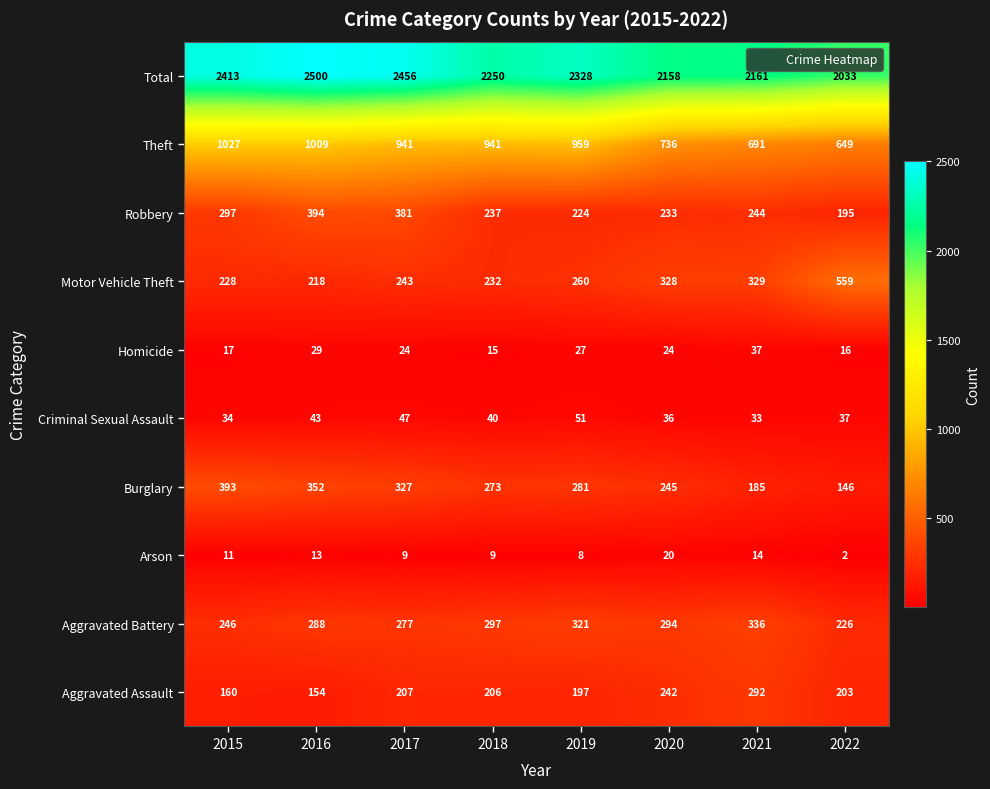

The value of Motor Vehicle Theft at 2021 is 329. True or false?

True